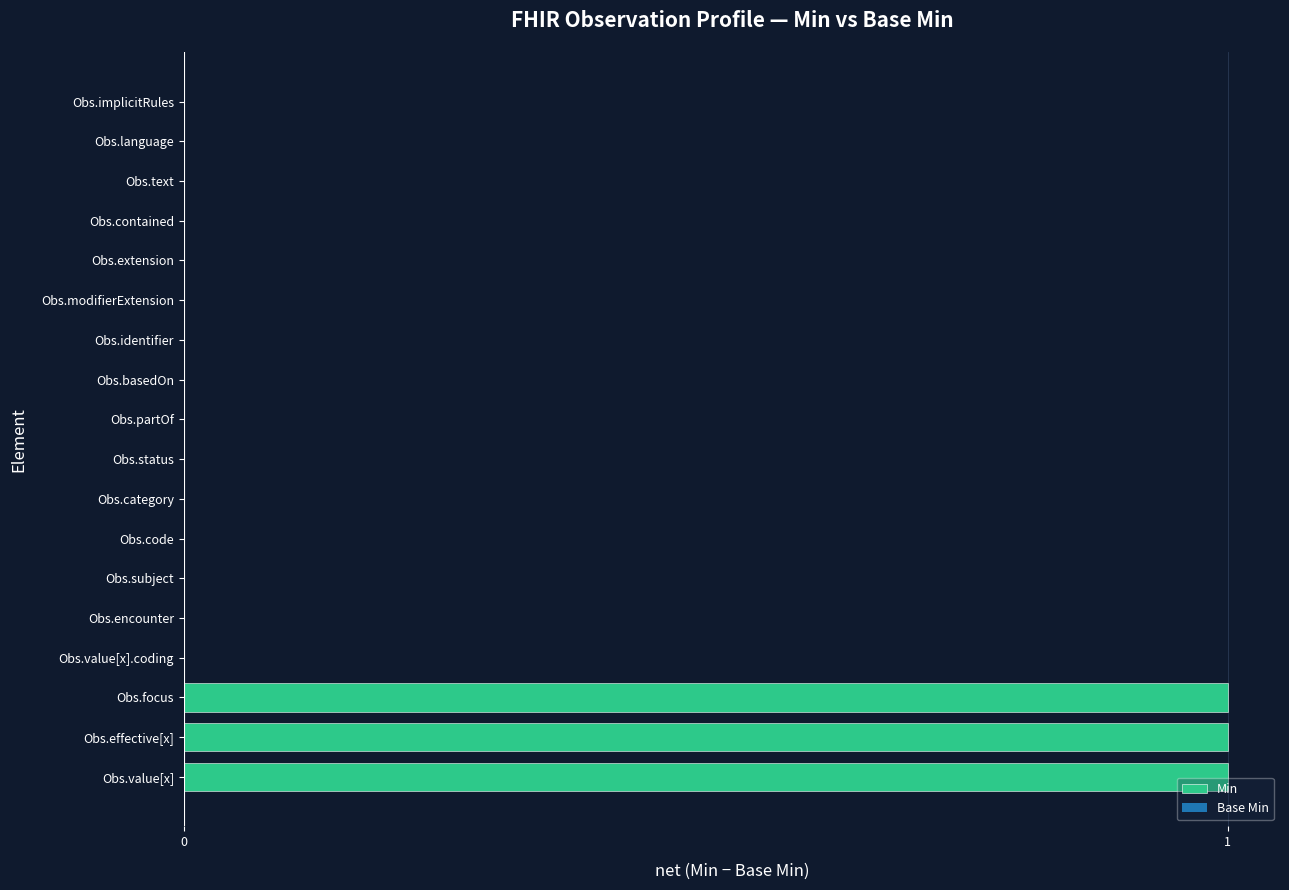

Reading bottom to top, list all the values displayed in this chart.

Obs.value[x]=1	Obs.effective[x]=1	Obs.focus=1	Obs.value[x].coding=0	Obs.encounter=0	Obs.subject=0	Obs.code=0	Obs.category=0	Obs.status=0	Obs.partOf=0	Obs.basedOn=0	Obs.identifier=0	Obs.modifierExtension=0	Obs.extension=0	Obs.contained=0	Obs.text=0	Obs.language=0	Obs.implicitRules=0